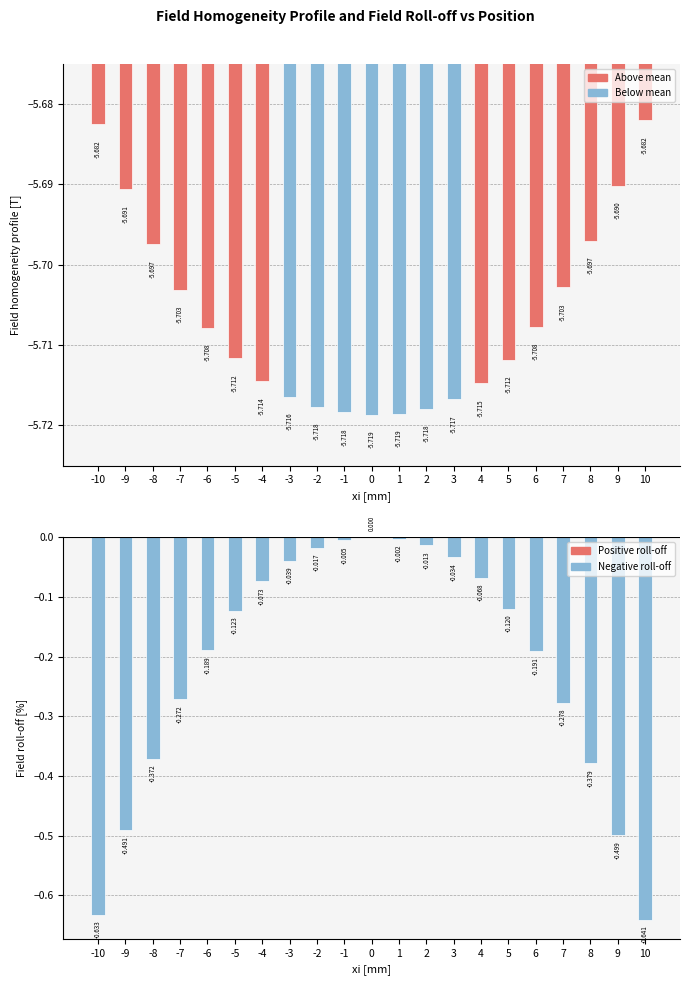

What is the total value across all series at 8?

-6.1